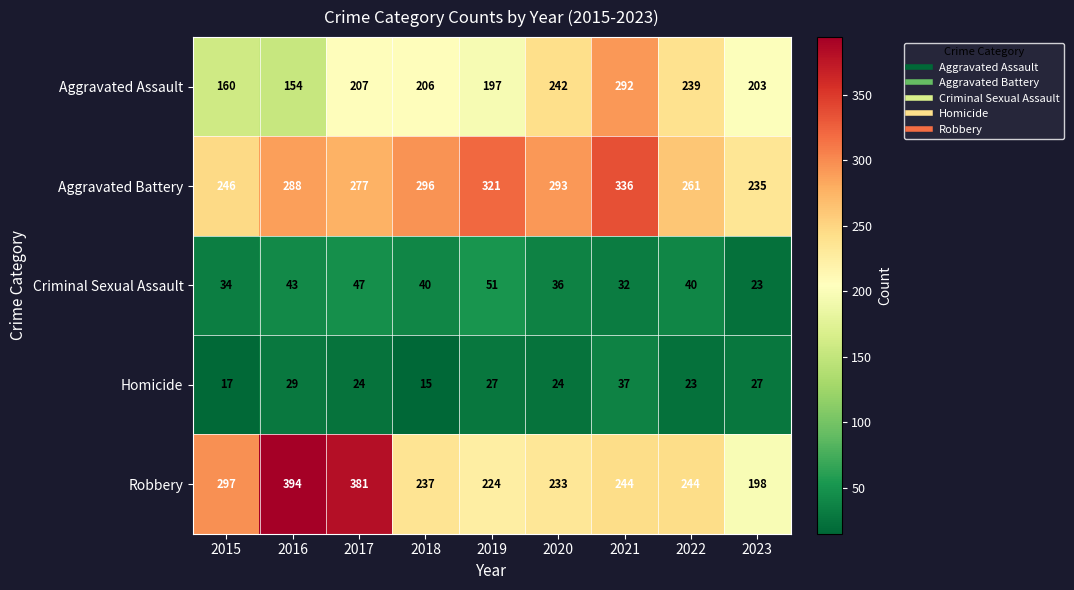

The Homicide series shows 24 at 2017. True or false?

True